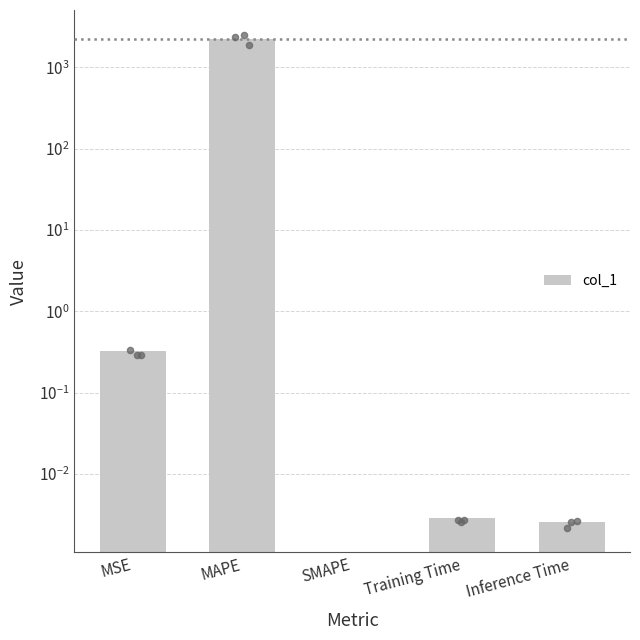

What is the change in value from MSE to Inference Time?

-0.3